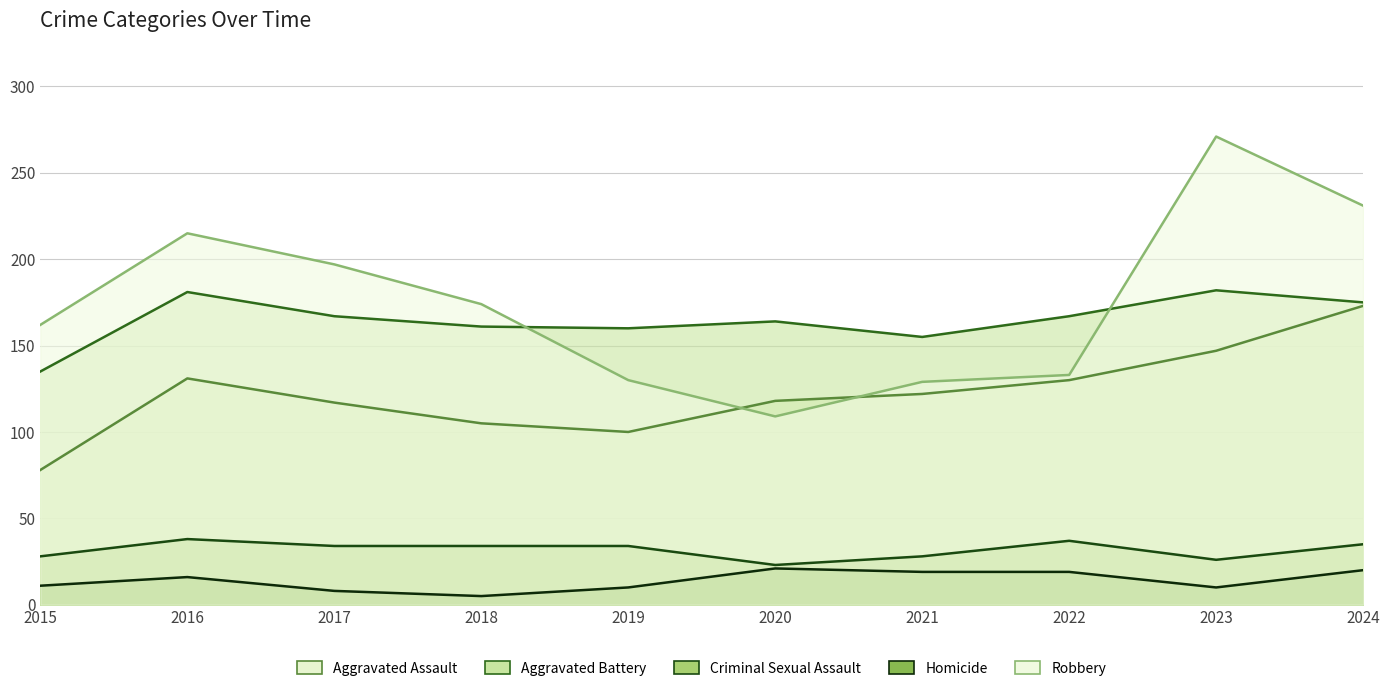

Reading left to right, transcribe all the data shown in this chart.

Aggravated Assault: 78	131	117	105	100	118	122	130	147	173
Aggravated Battery: 135	181	167	161	160	164	155	167	182	175
Criminal Sexual Assault: 28	38	34	34	34	23	28	37	26	35
Homicide: 11	16	8	5	10	21	19	19	10	20
Robbery: 162	215	197	174	130	109	129	133	271	231